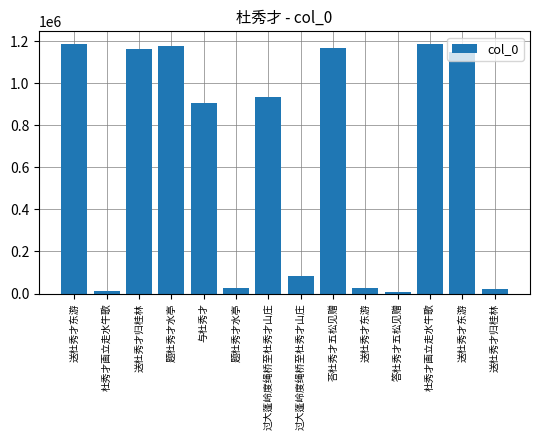

How many bars are there in total?

14